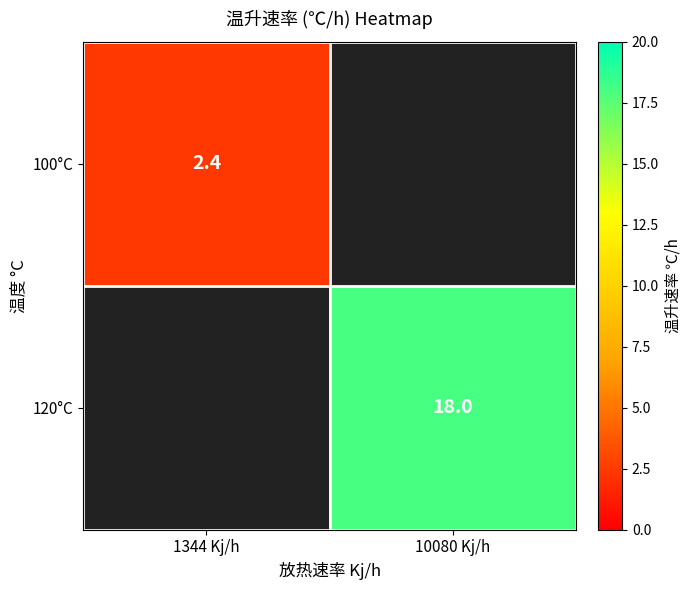

The 100°C series shows 2.4 at 1344 Kj/h. True or false?

True